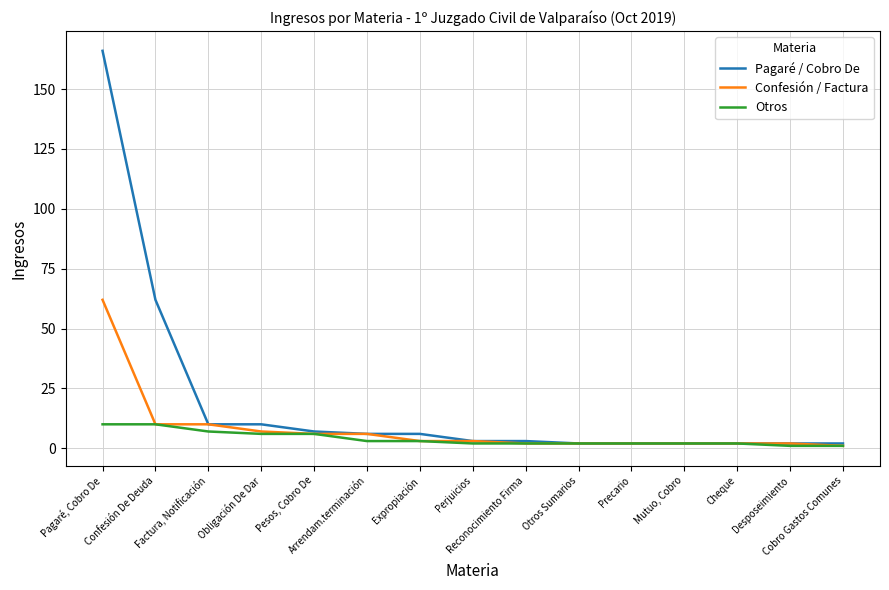

Reading left to right, transcribe all the data shown in this chart.

Pagaré / Cobro De: 166	62	10	10	7	6	6	3	3	2	2	2	2	2	2
Confesión / Factura: 62	10	10	7	6	6	3	3	2	2	2	2	2	2	1
Otros: 10	10	7	6	6	3	3	2	2	2	2	2	2	1	1